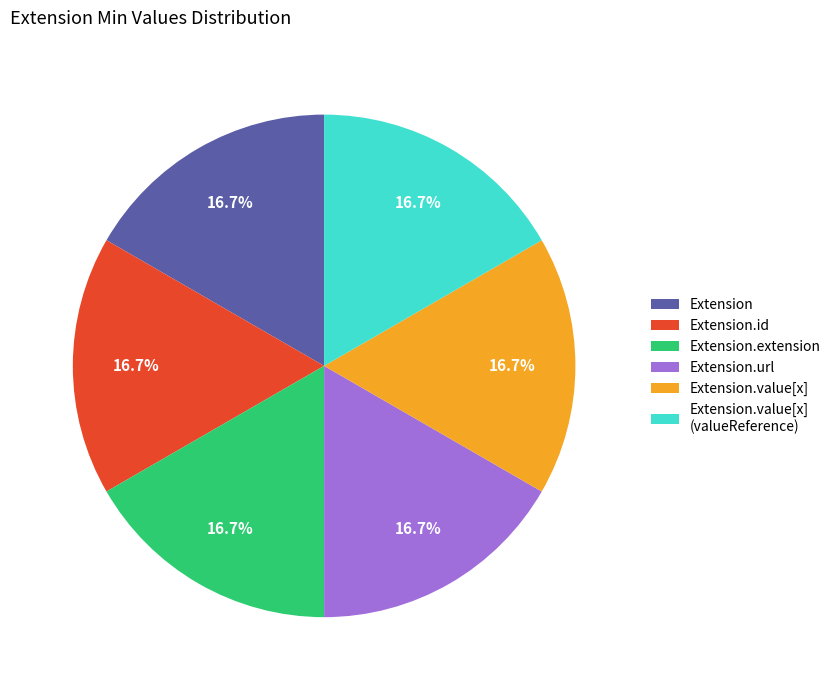

Is there any slice that represents more than half of the pie?

No